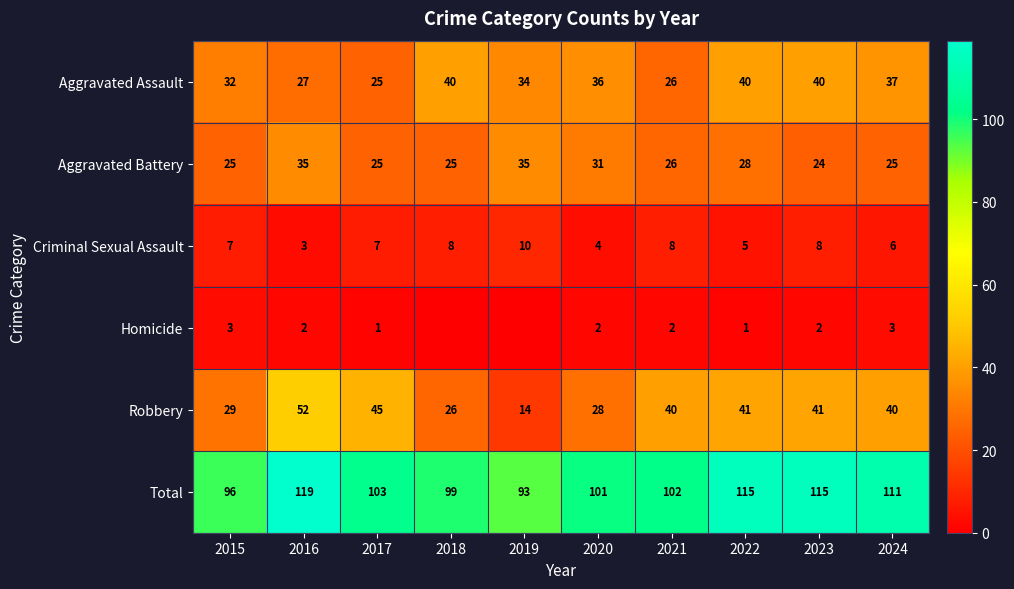

What value does the Robbery series have at 2019?

14